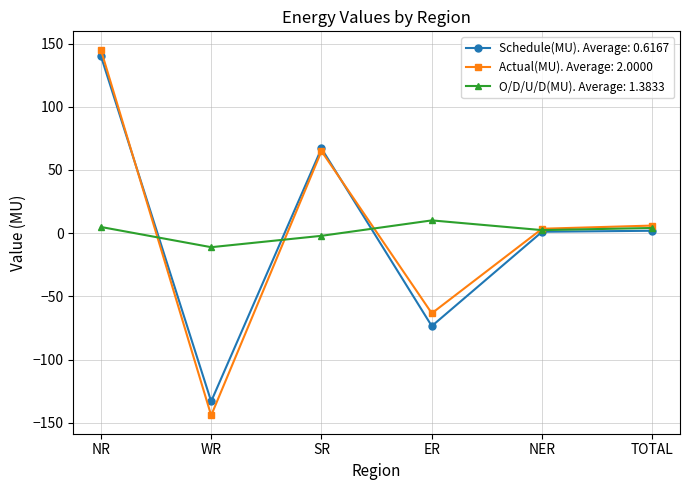

Is this an area chart (filled region under the line)?

No